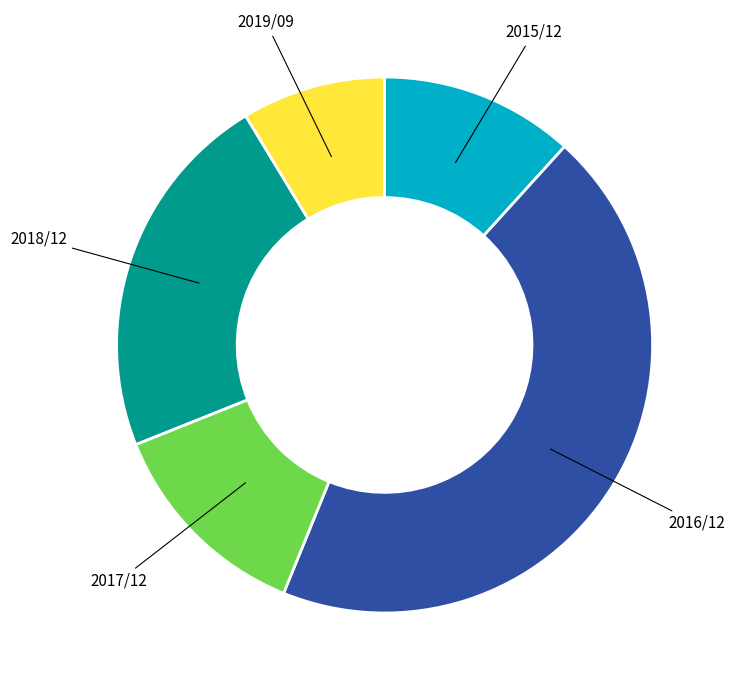

Does any single category account for the majority?

No